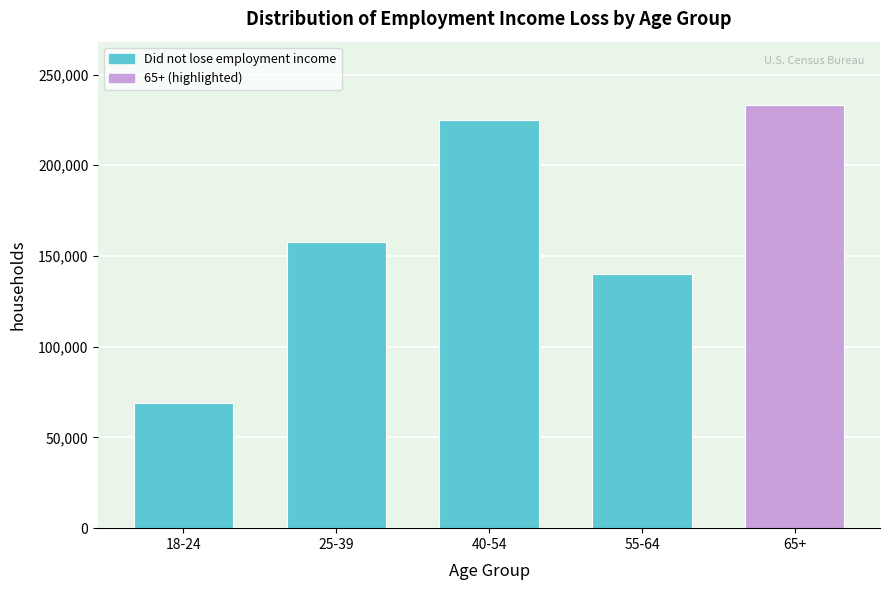

Reading left to right, what are all the values shown in this chart?

18-24=68888	25-39=157809	40-54=225196	55-64=140184	65+=233144